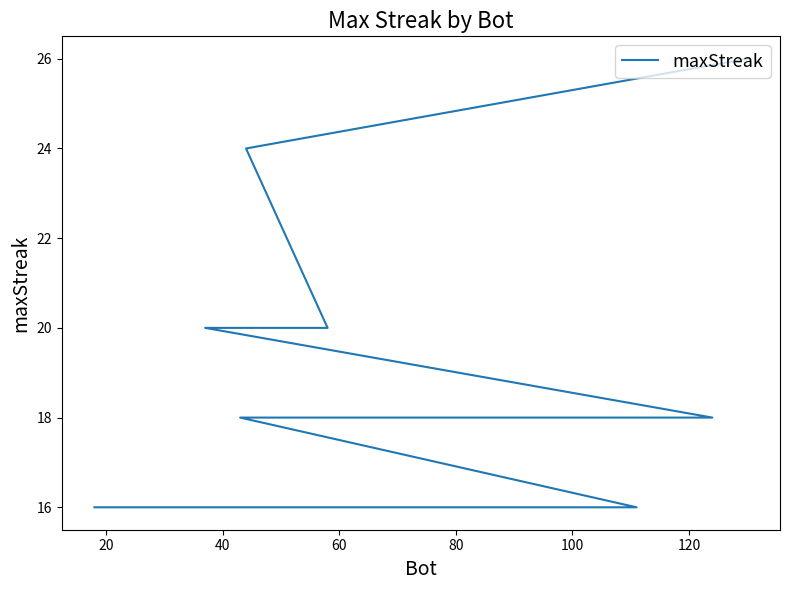

What is the label of the 3rd point from the left?

40